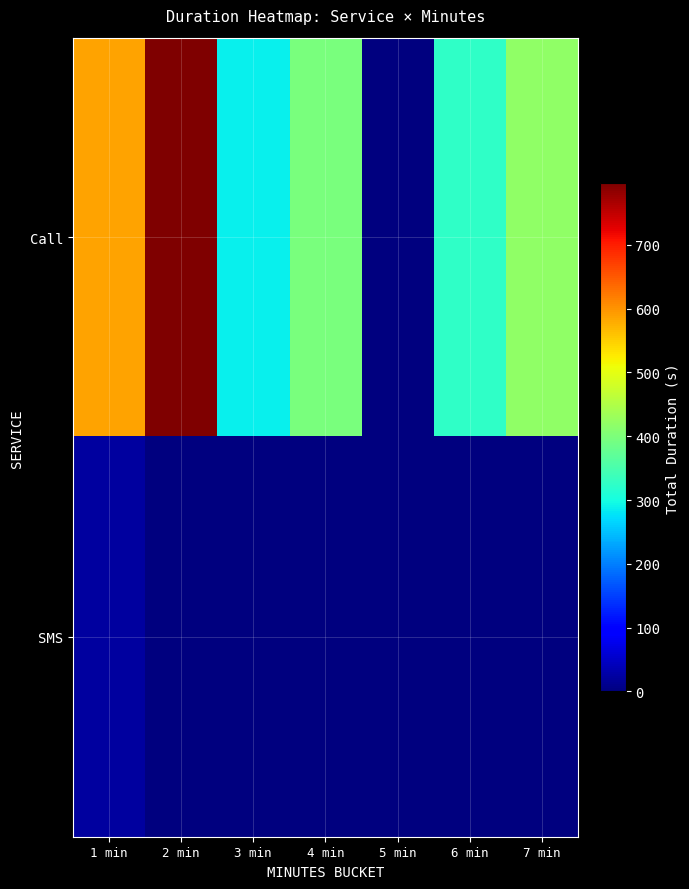

Between 2 min and 4 min, which is larger?

2 min